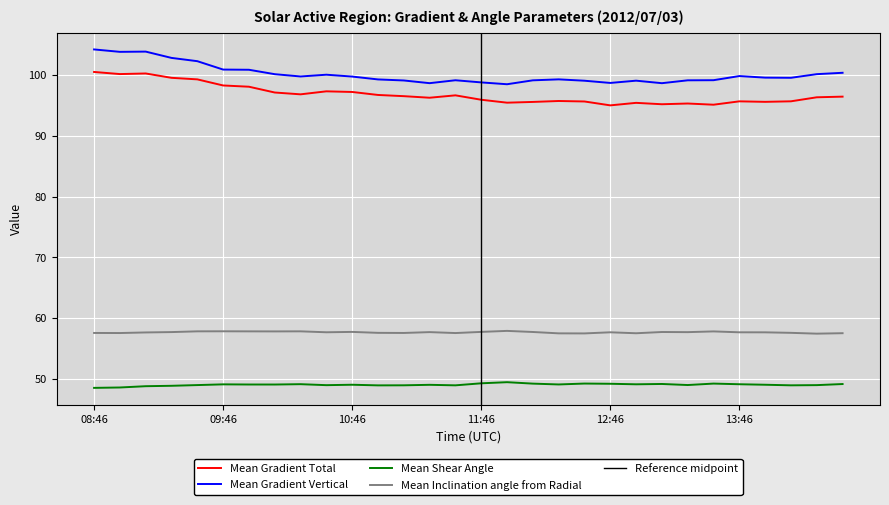

What is the label of the 3rd point from the left?

09:10